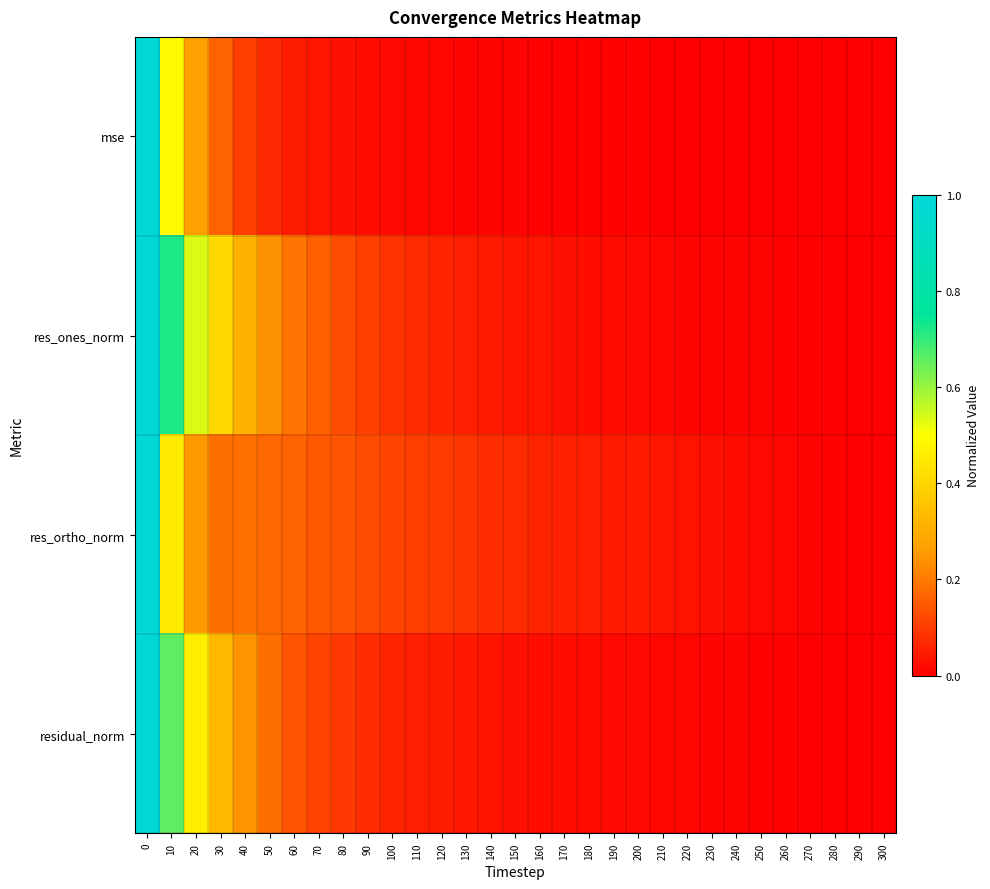

Reading right to left, list all the values displayed in this chart.

mse: 300=0.0	290=0.0	280=0.0	270=0.0	260=0.0	250=0.0	240=0.0	230=0.0	220=0.0	210=0.0	200=0.0	190=0.0	180=0.0	170=0.0	160=0.0	150=0.0	140=0.0	130=0.0	120=0.0	110=0.0	100=0.0	90=0.0	80=0.0	70=0.0	60=0.0	50=0.1	40=0.1	30=0.2	20=0.3	10=0.5	0=1.0
res_ones_norm: 300=0.0	290=0.0	280=0.0	270=0.0	260=0.0	250=0.0	240=0.0	230=0.0	220=0.0	210=0.0	200=0.0	190=0.0	180=0.0	170=0.0	160=0.0	150=0.0	140=0.0	130=0.1	120=0.1	110=0.1	100=0.1	90=0.1	80=0.1	70=0.2	60=0.2	50=0.2	40=0.3	30=0.4	20=0.5	10=0.7	0=1.0
res_ortho_norm: 300=0.0	290=0.0	280=0.0	270=0.0	260=0.0	250=0.0	240=0.0	230=0.0	220=0.0	210=0.0	200=0.0	190=0.0	180=0.1	170=0.1	160=0.1	150=0.1	140=0.1	130=0.1	120=0.1	110=0.1	100=0.1	90=0.1	80=0.1	70=0.1	60=0.2	50=0.2	40=0.2	30=0.2	20=0.3	10=0.5	0=1.0
residual_norm: 300=0.0	290=0.0	280=0.0	270=0.0	260=0.0	250=0.0	240=0.0	230=0.0	220=0.0	210=0.0	200=0.0	190=0.0	180=0.0	170=0.0	160=0.0	150=0.0	140=0.0	130=0.0	120=0.0	110=0.1	100=0.1	90=0.1	80=0.1	70=0.1	60=0.1	50=0.2	40=0.2	30=0.3	20=0.5	10=0.7	0=1.0